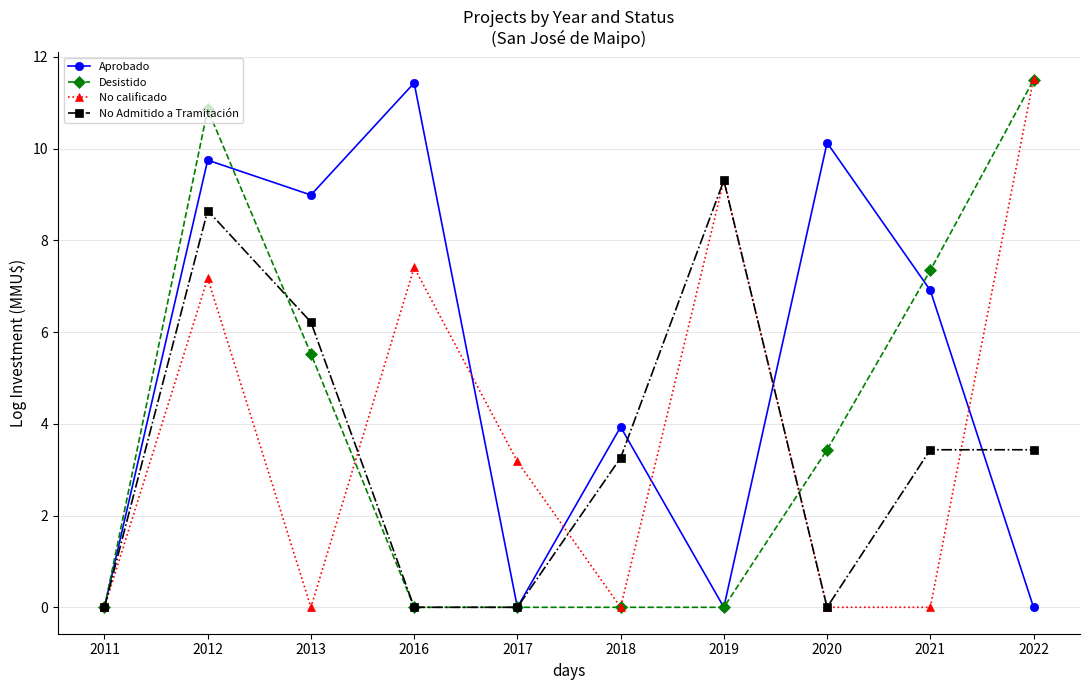

Count the number of categories in the chart.

10